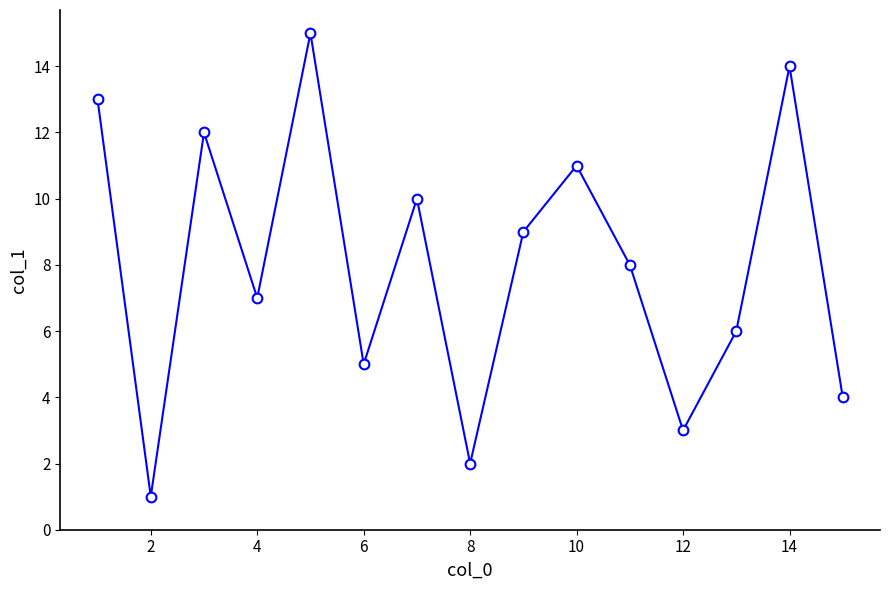

What is the greatest value displayed?

15